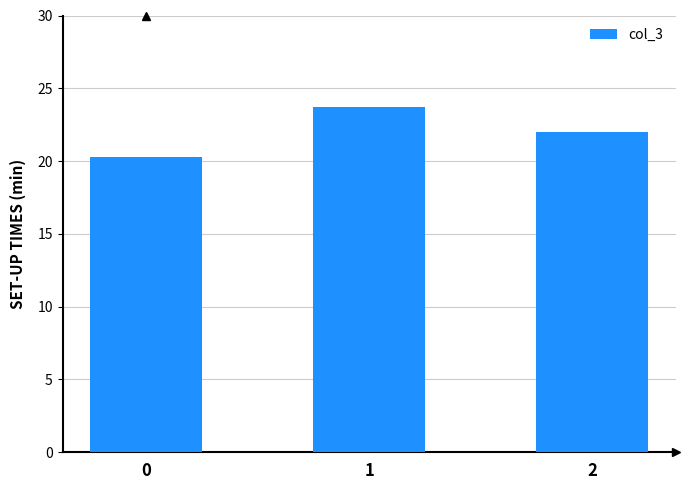

Read the value at 1.

23.7